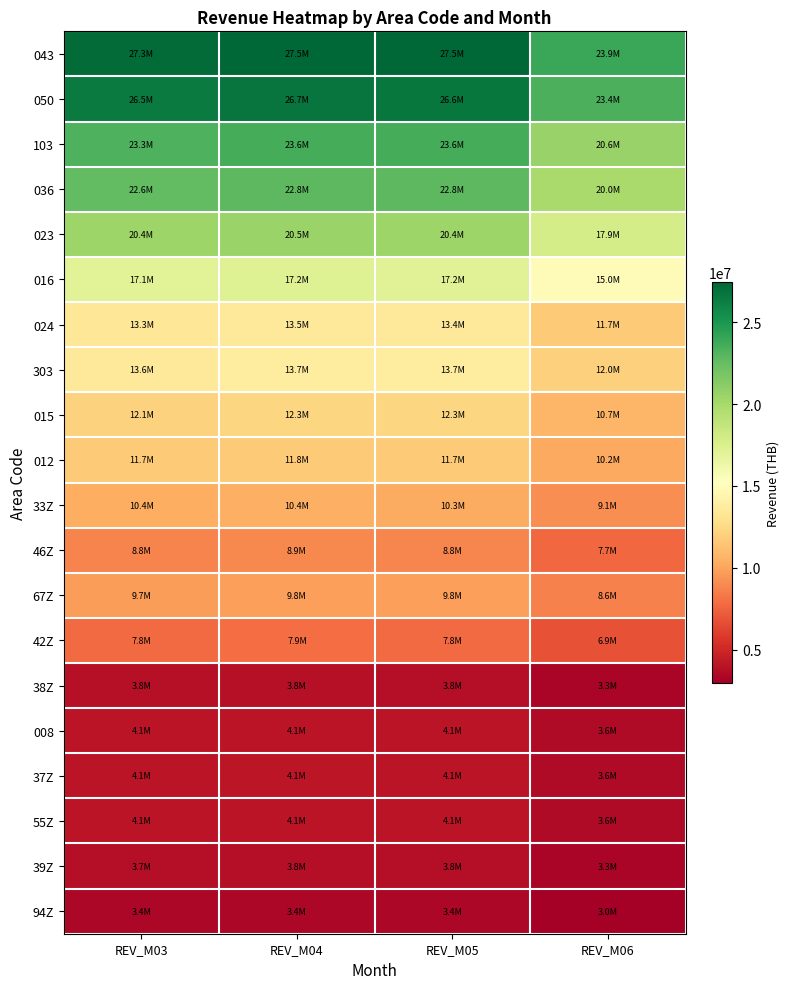

Rank the series by their maximum value, from lowest to highest.

94Z, 39Z, 38Z, 55Z, 008, 37Z, 42Z, 46Z, 67Z, 33Z, 012, 015, 024, 303, 016, 023, 036, 103, 050, 043